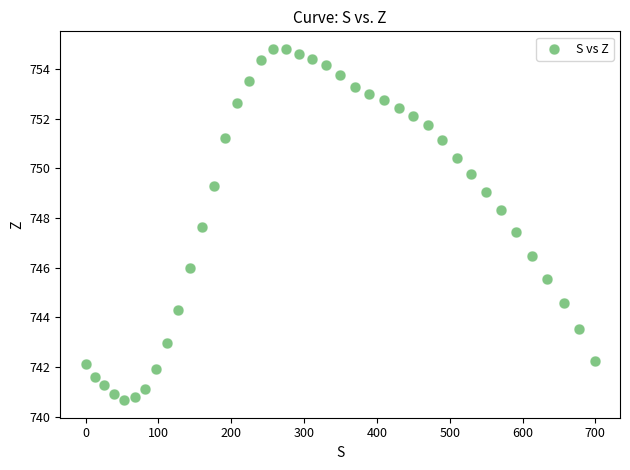

What is the range of X values (max minus min)?

698.9